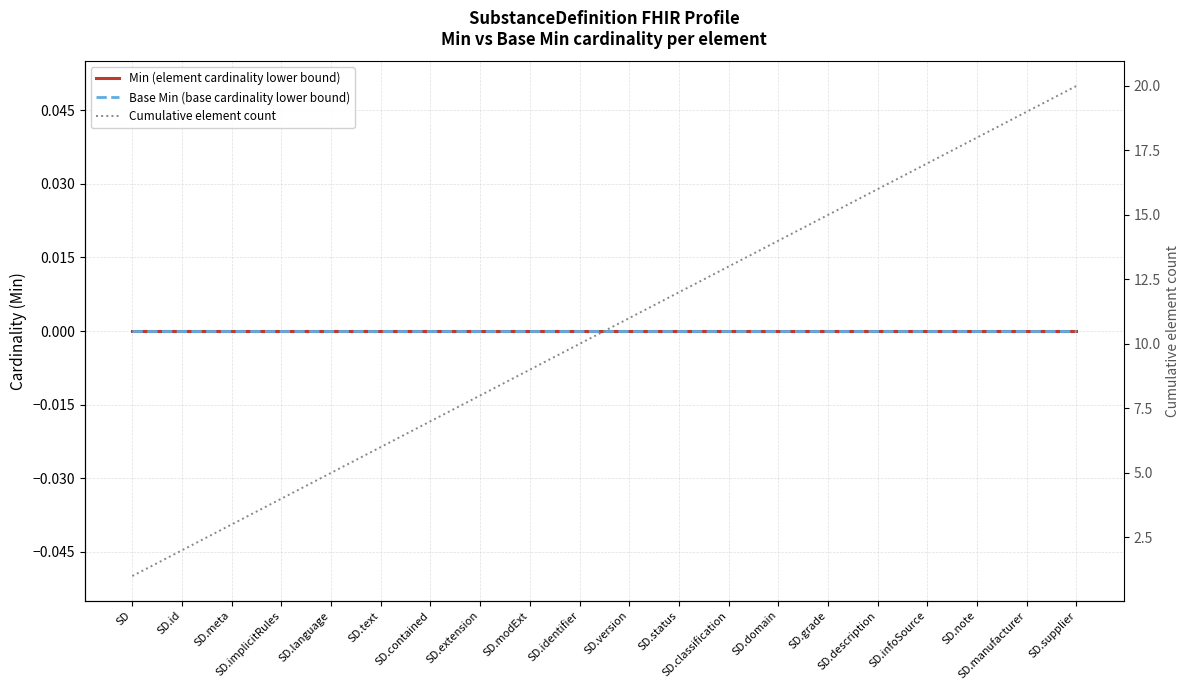

What is the sum of the Cumulative element count values at SD.modExt and SD.supplier?

29